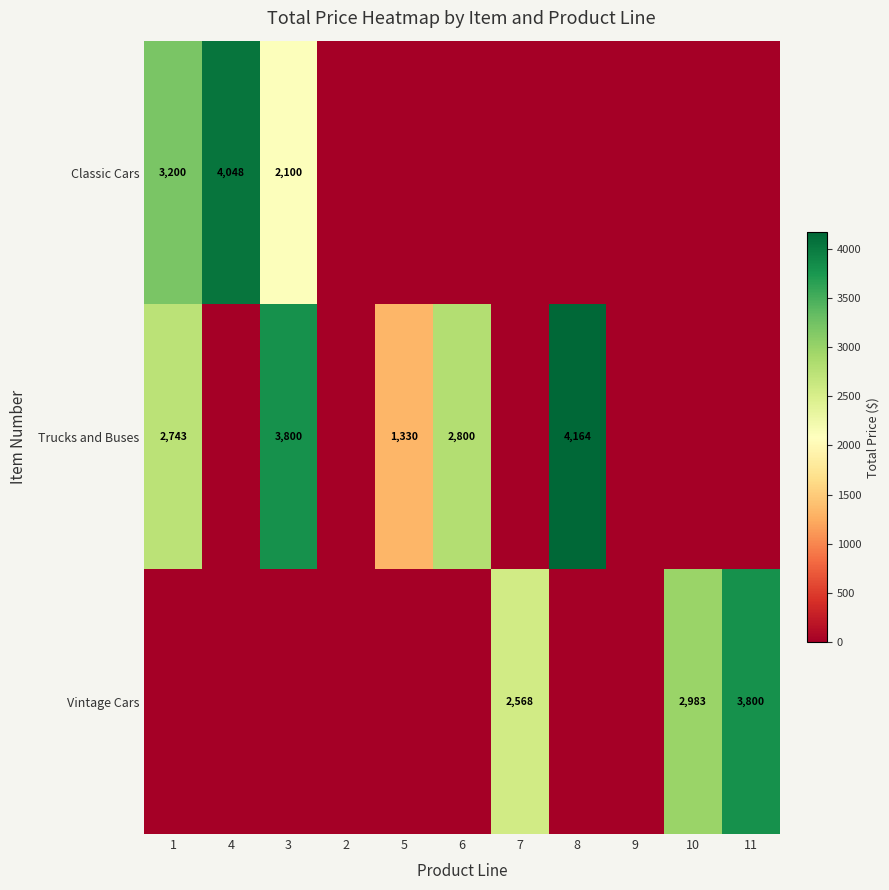

The value of Trucks and Buses at 3 is 3800. True or false?

True